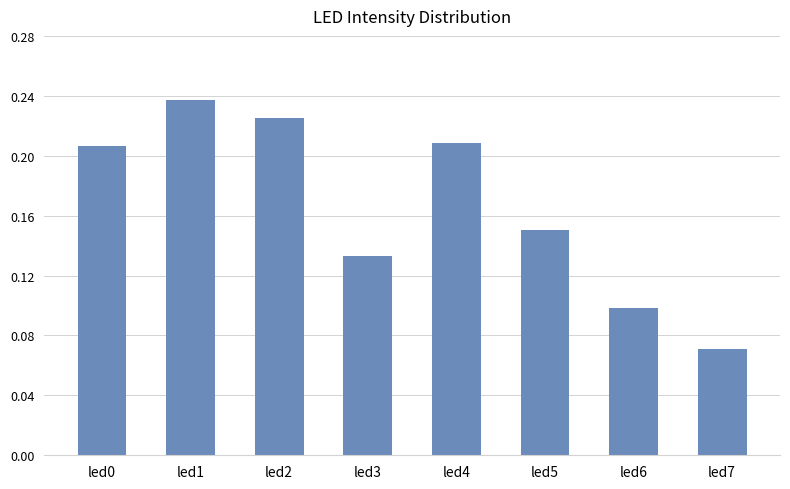

What is the sum of the values at led4 and led3?

0.3